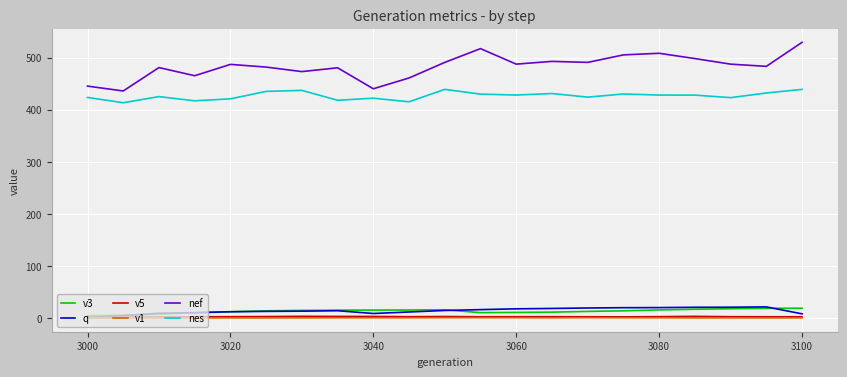

Which series has the largest total across all categories?

nef